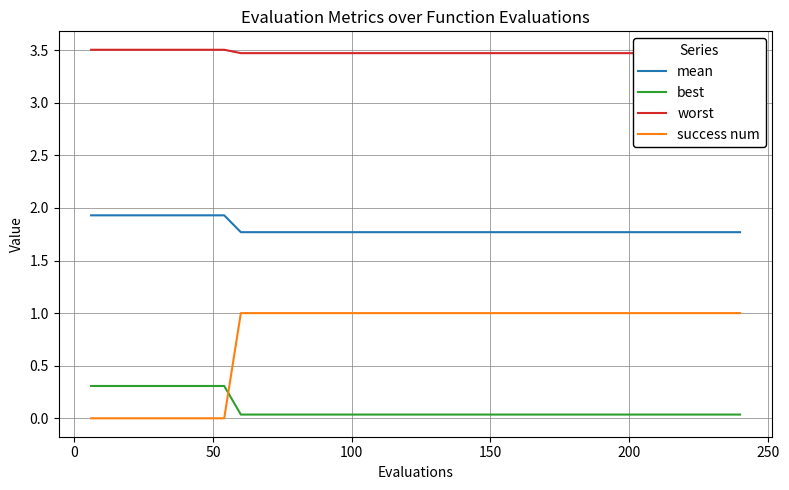

How many times do success num and best cross each other?

1